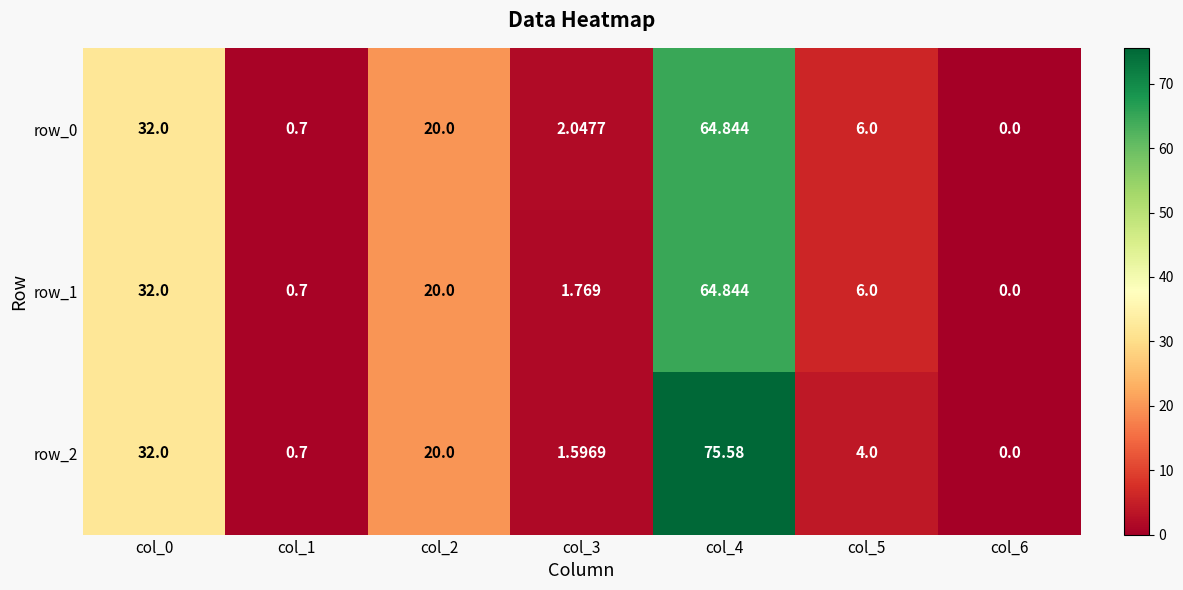

Is the value of row_2 at col_5 greater than the value of row_0 at col_5?

No